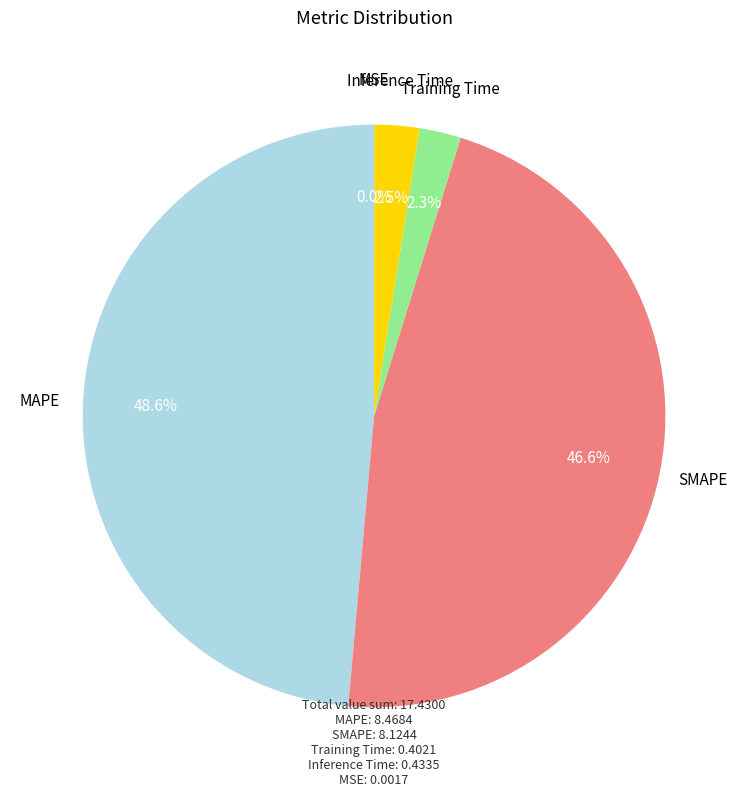

Which category has the biggest portion of the pie?

MAPE